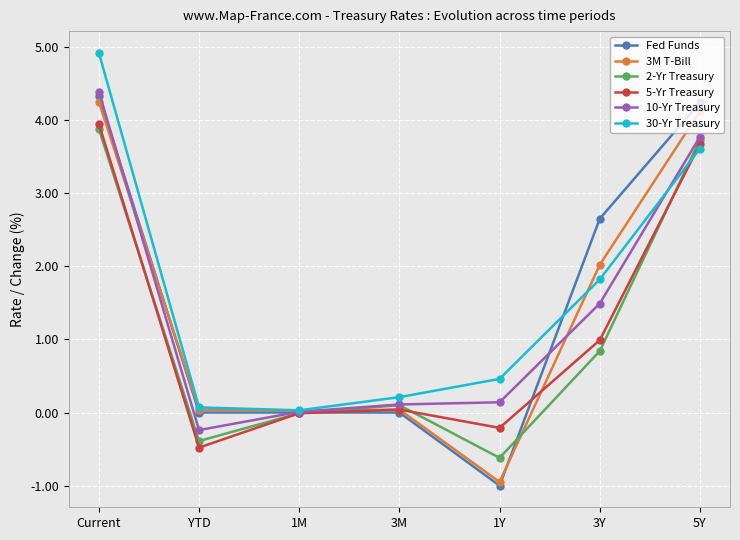

At which label does 5-Yr Treasury reach its peak?

Current